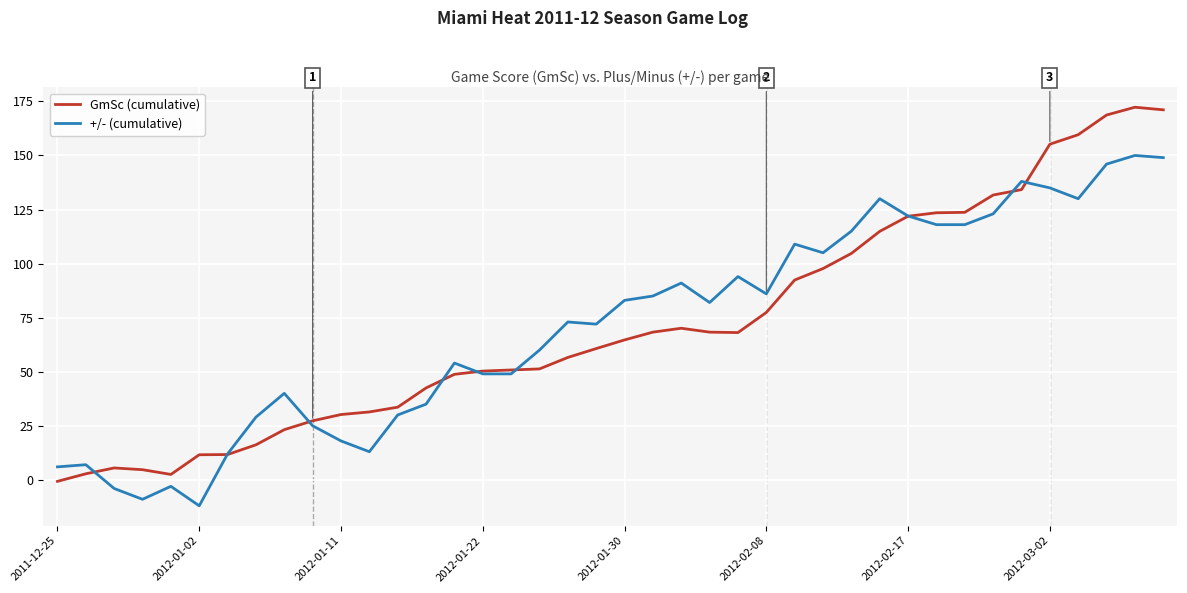

Count the number of data series in this chart.

2